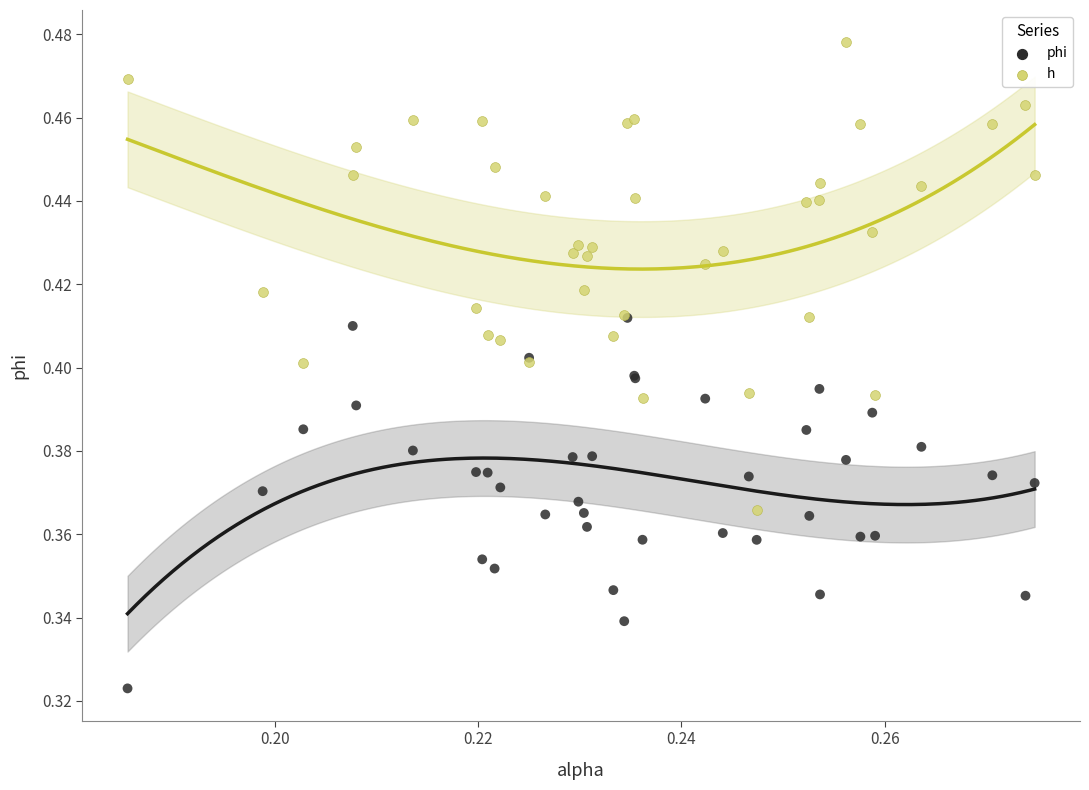

What are all the series names shown in the legend?

phi, h